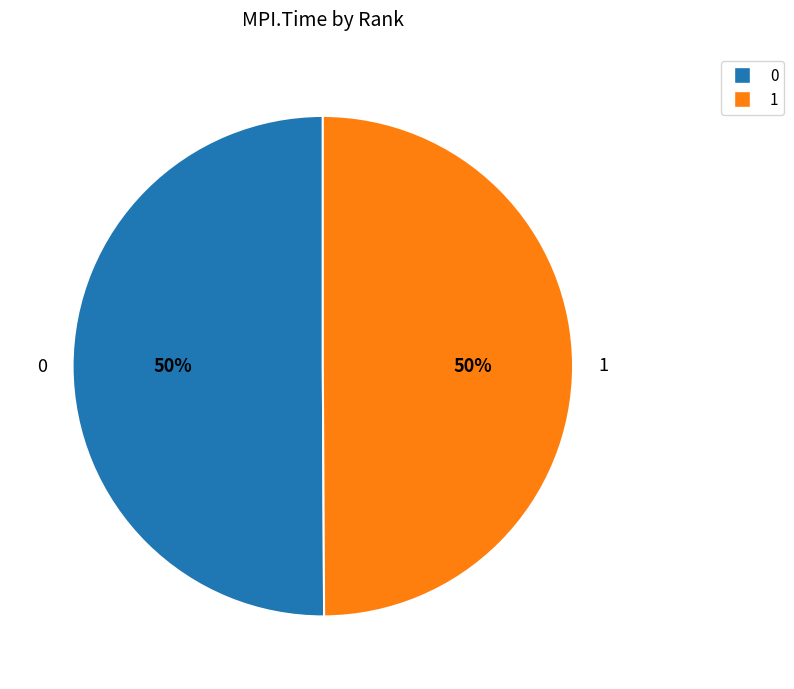

Do 1 and 0 together represent more than half of the pie?

Yes